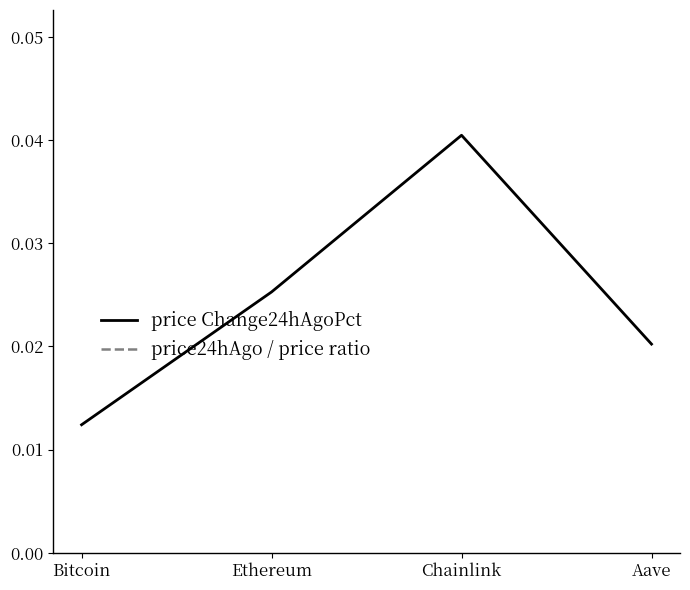

True or false: price Change24hAgoPct and price24hAgo / price ratio intersect in this chart.

False